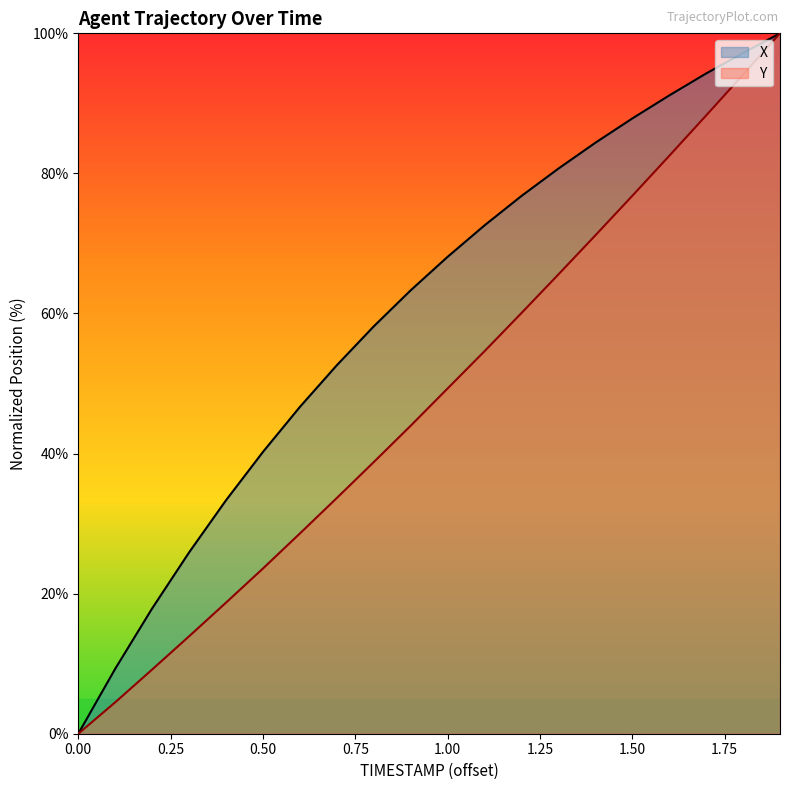

Does the chart have visible grid lines?

No